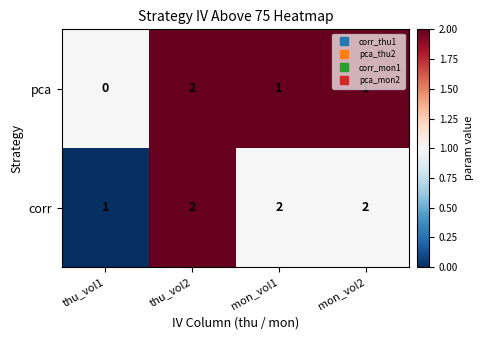

Count the pca values in the range 1 to 2.

3